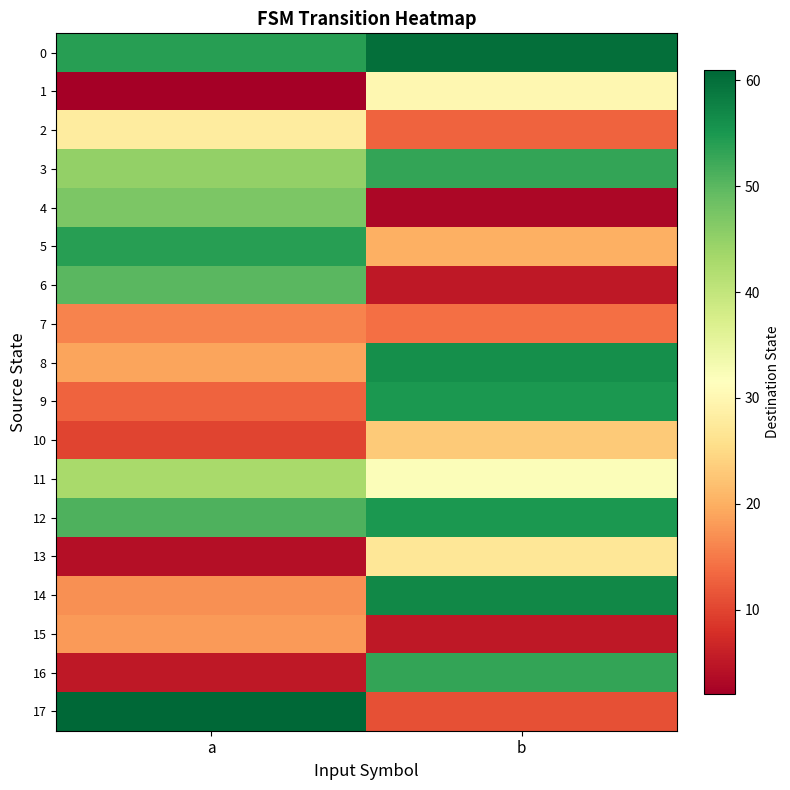

What is the minimum value shown in the chart?

2